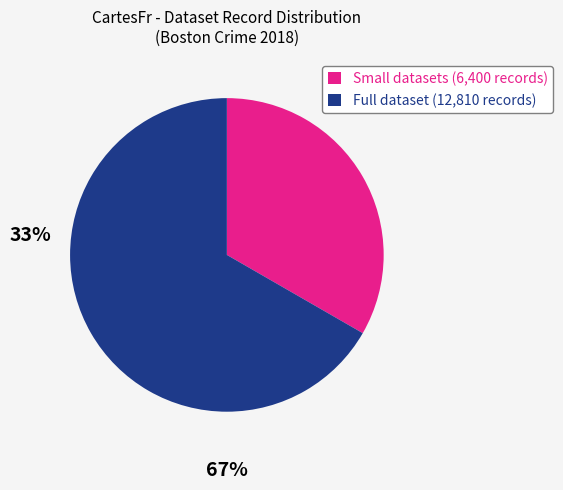

Approximately how many times larger is the value at Small datasets (6,400 records) compared to Full dataset (12,810 records)?

0.5